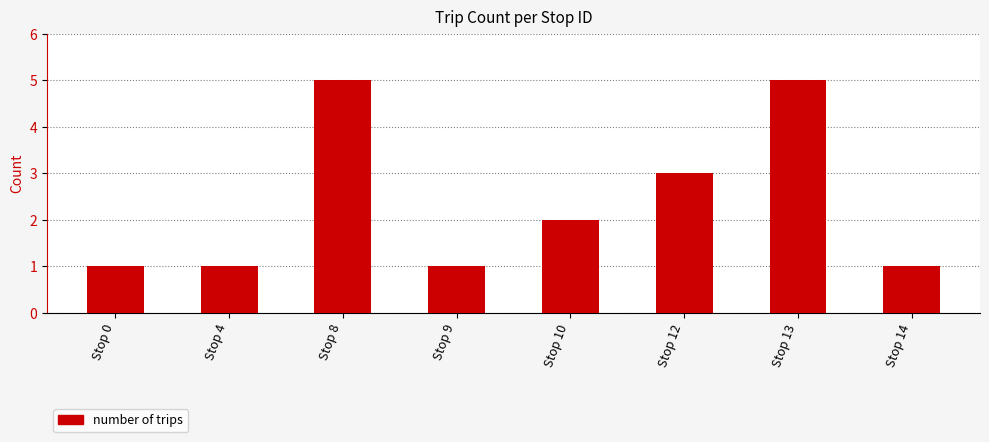

What is the value of the 8th bar from the left?

1